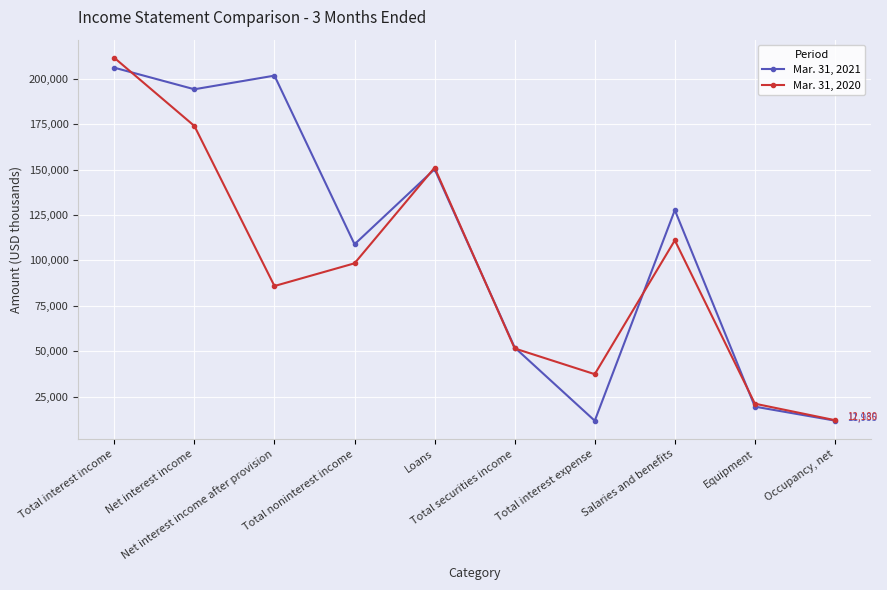

At which category is the sum across all series the highest?

Total interest income